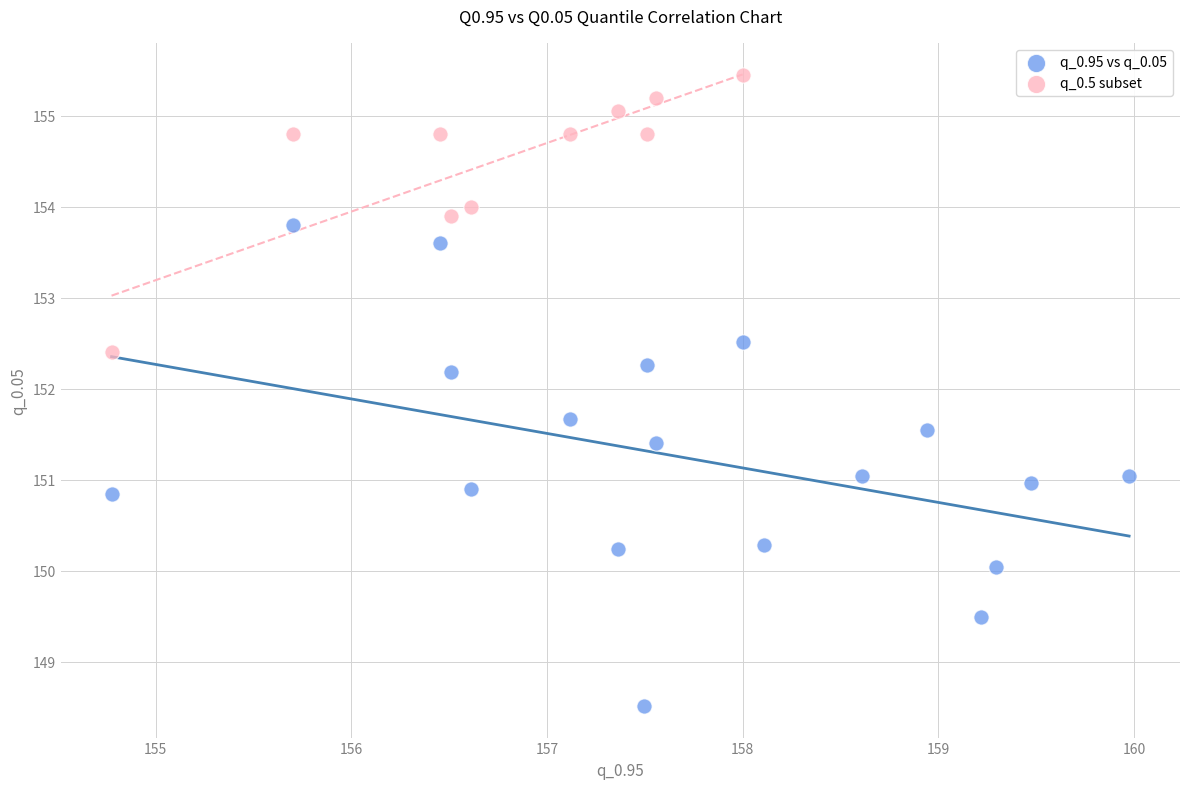

Which series has the largest Y range (max minus min)?

q_0.95 vs q_0.05